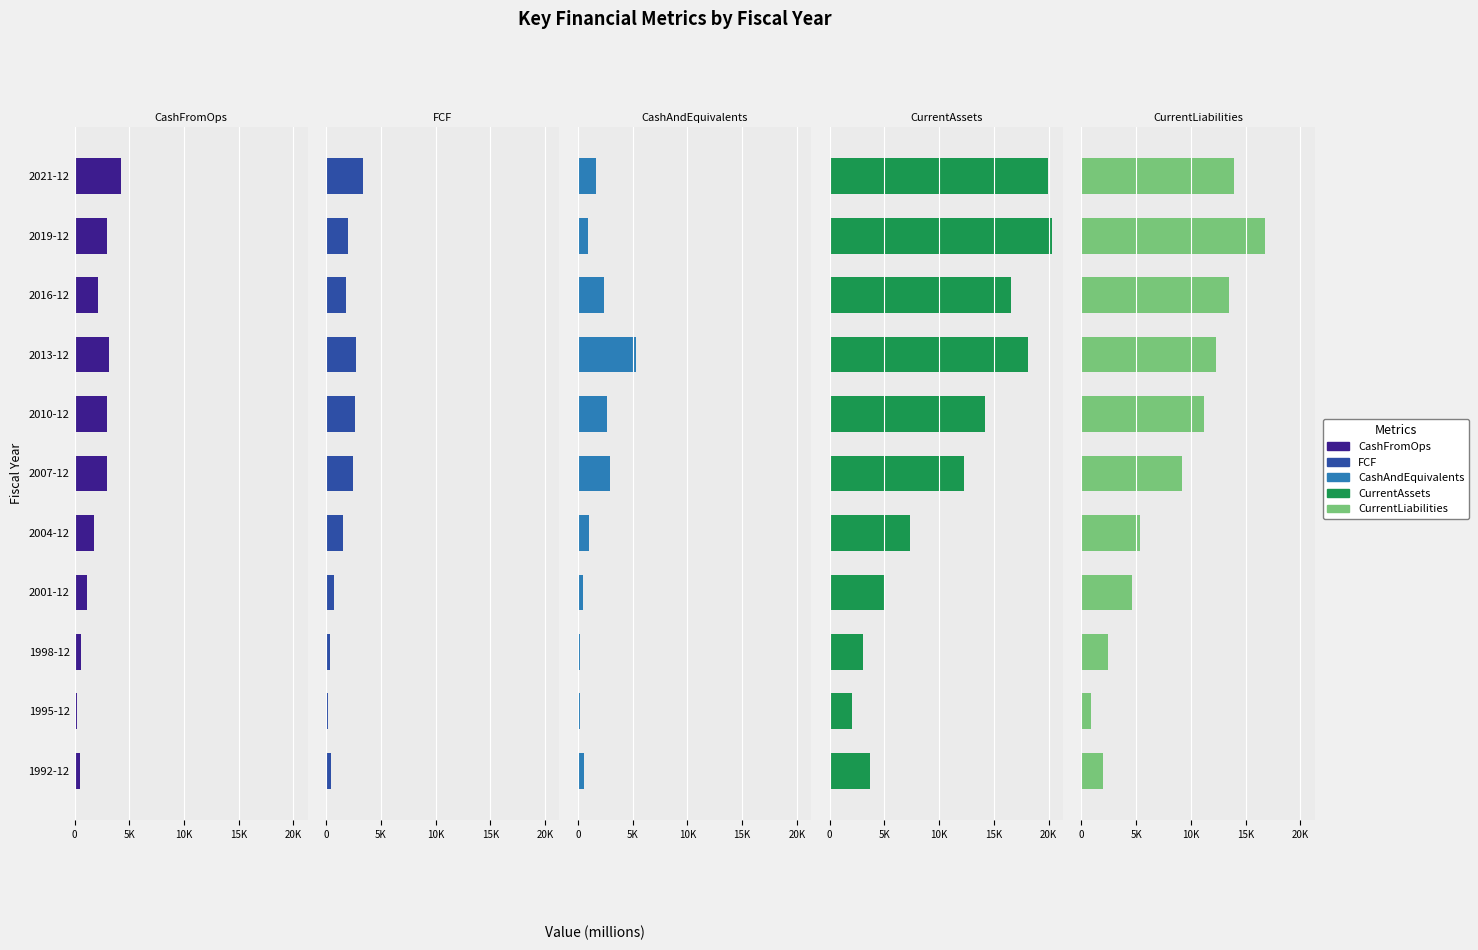

True or false: CurrentLiabilities has a value of 4532 at 2021-12.

False